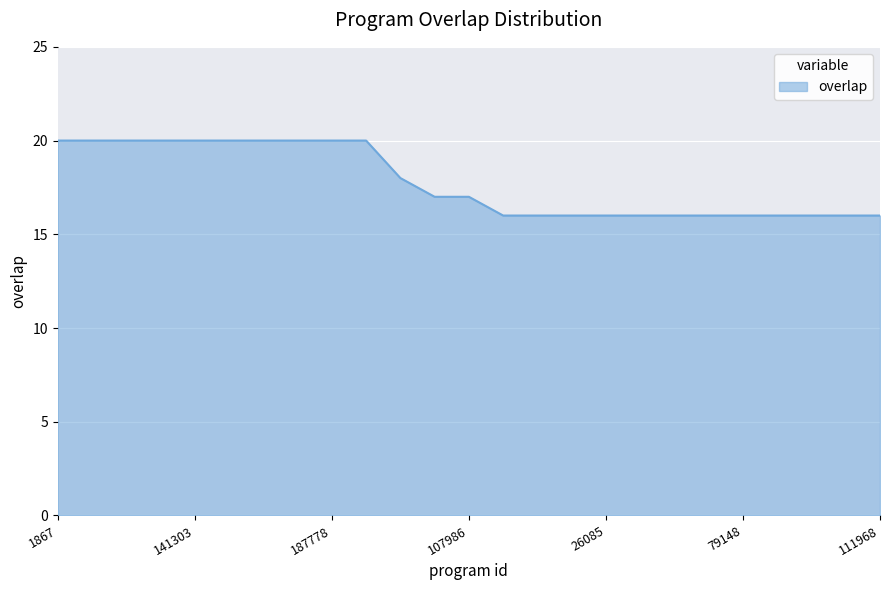

What is the difference between the maximum and minimum values?

4